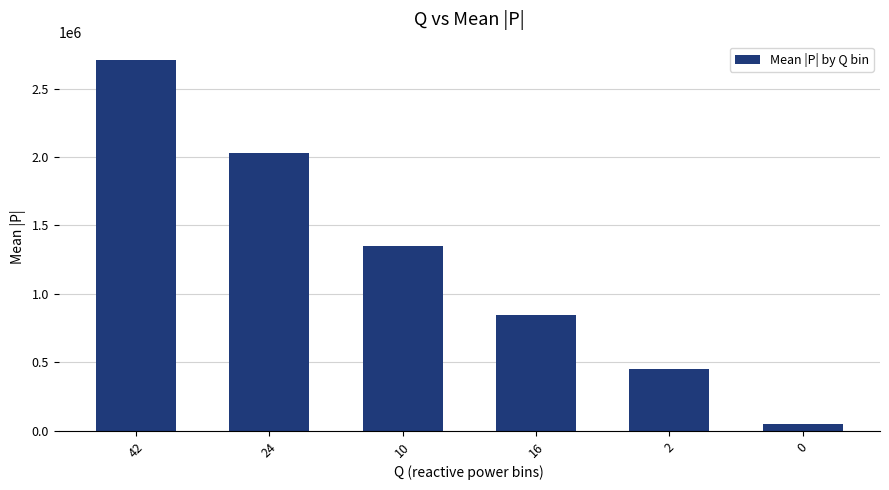

Reading left to right, extract all data points from this chart.

2707262.0	2030456.0	1353644.0	845891.0	451509.5	46690.3